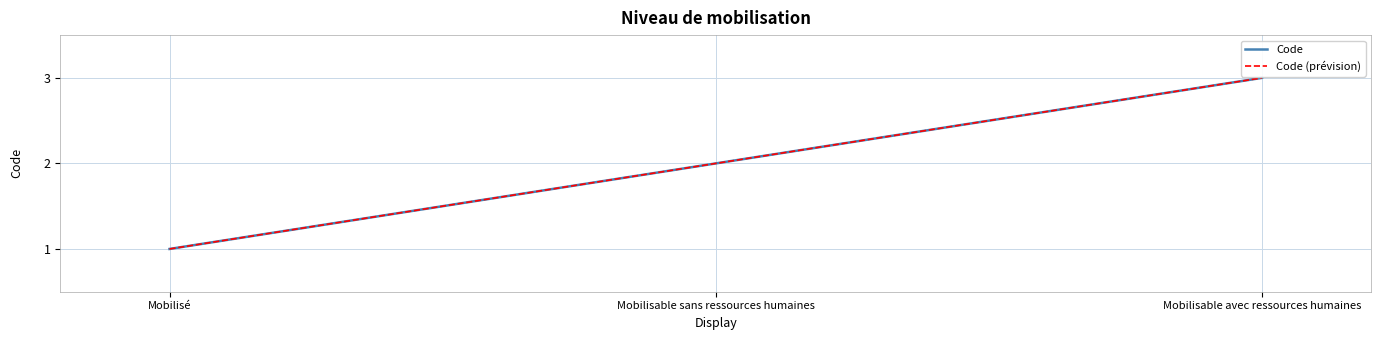

Does the chart display data point markers on the line(s)?

No